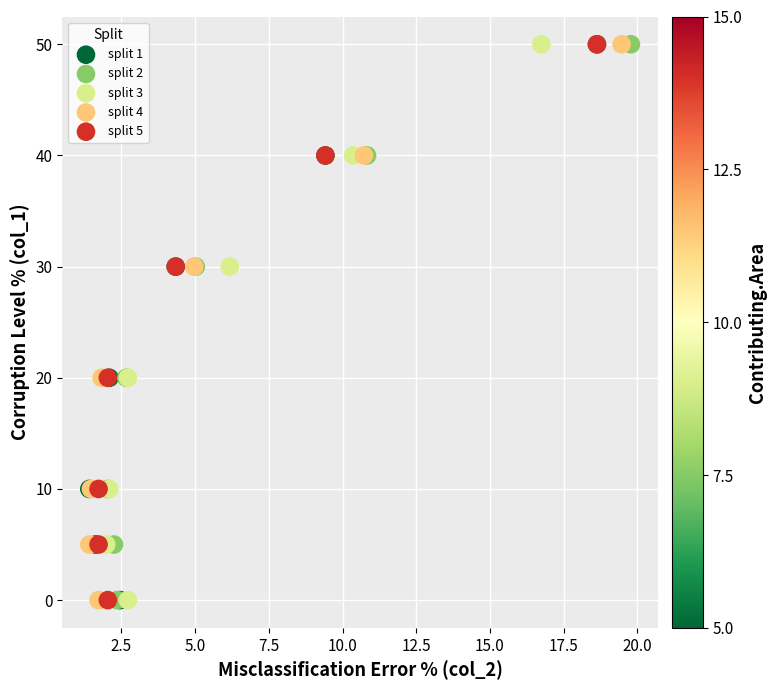

What are all the series names shown in the legend?

split 1, split 2, split 3, split 4, split 5